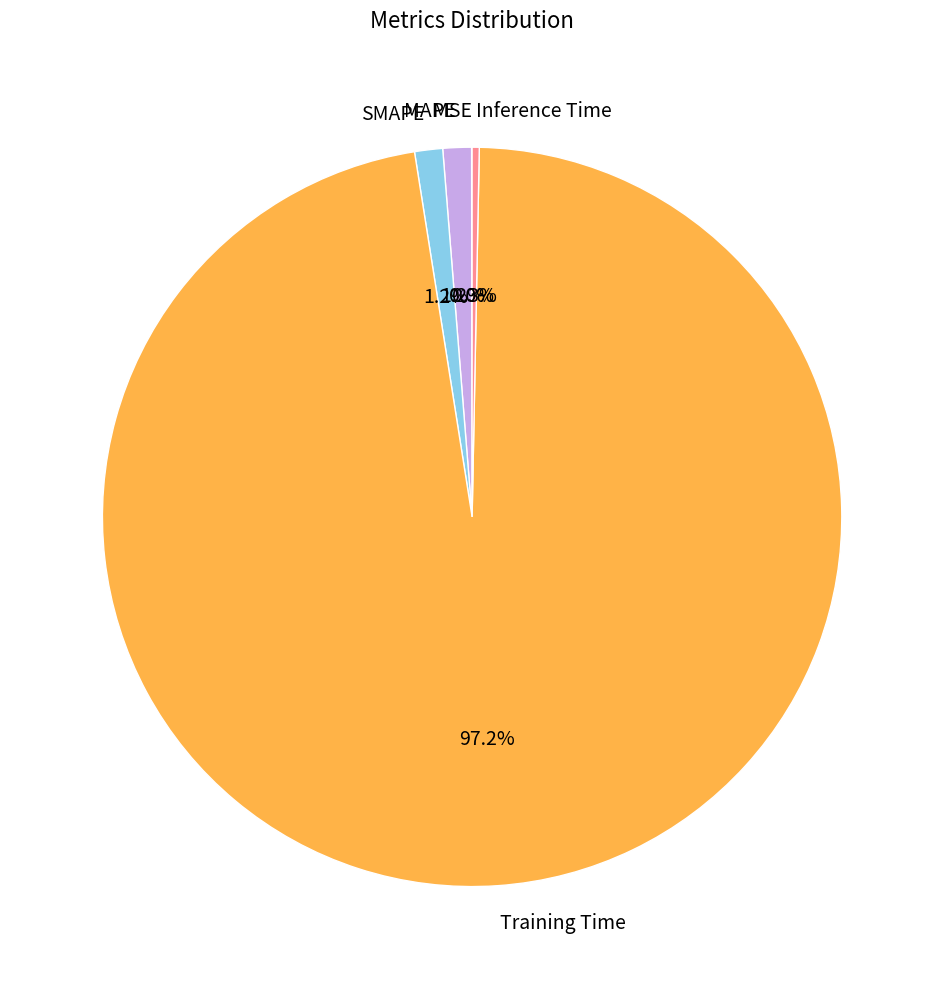

What portion of the pie excludes MAPE?

98.8%